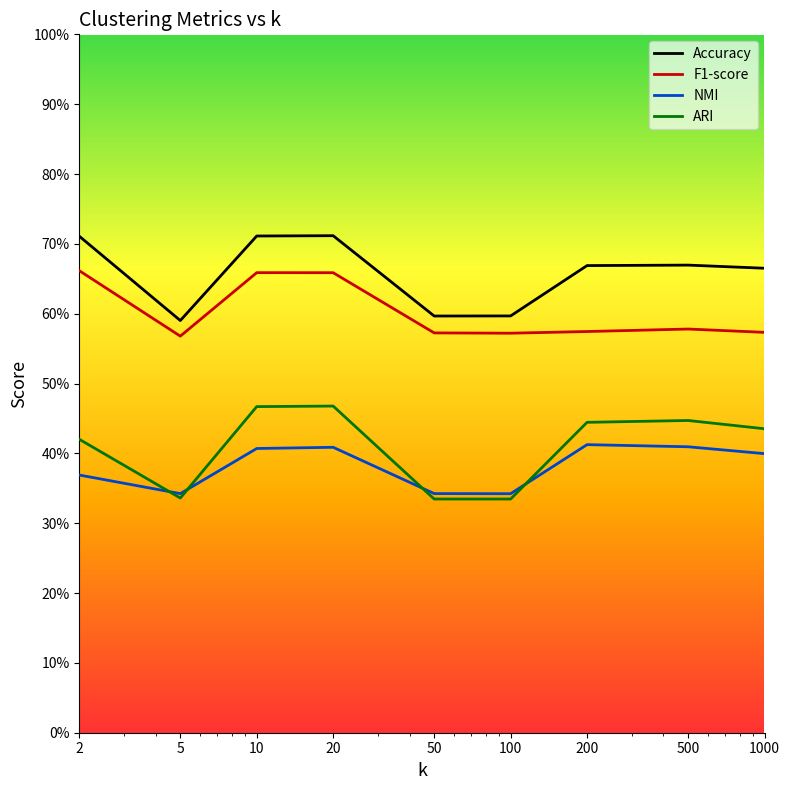

Is this an area chart (filled region under the line)?

No